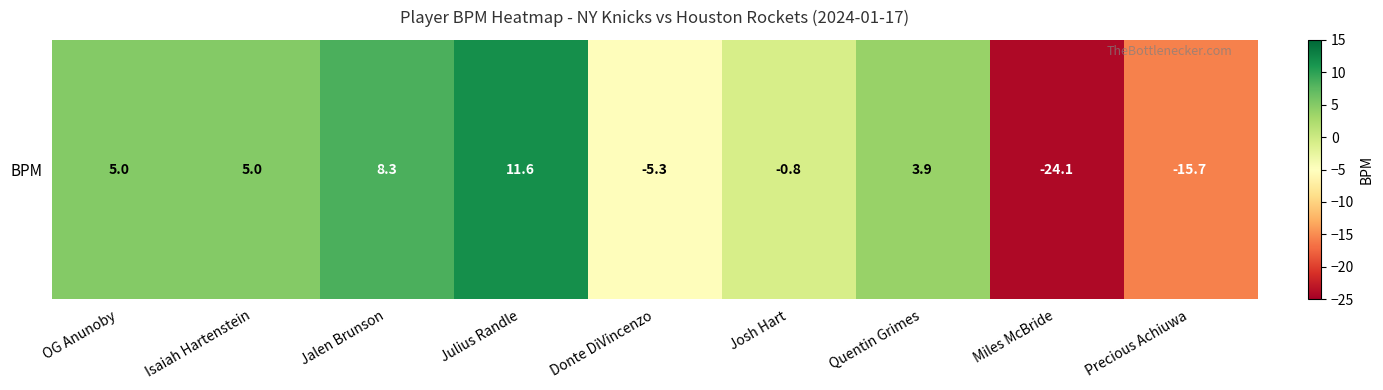

Reading left to right, what are all the values shown in this chart?

OG Anunoby=5.0	Isaiah Hartenstein=5.0	Jalen Brunson=8.3	Julius Randle=11.6	Donte DiVincenzo=-5.3	Josh Hart=-0.8	Quentin Grimes=3.9	Miles McBride=-24.1	Precious Achiuwa=-15.7